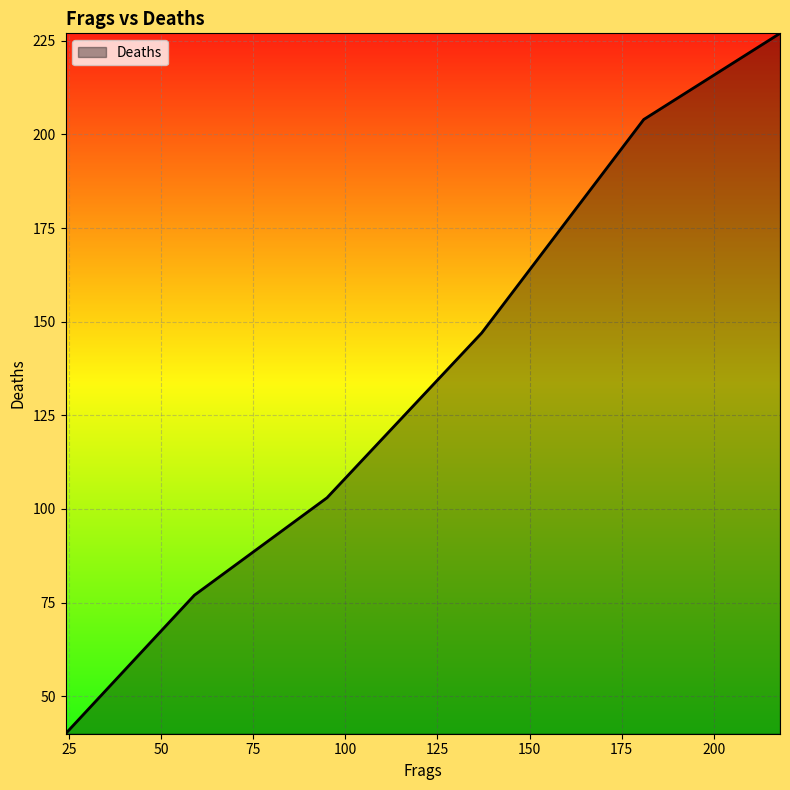

What is the average value?

133